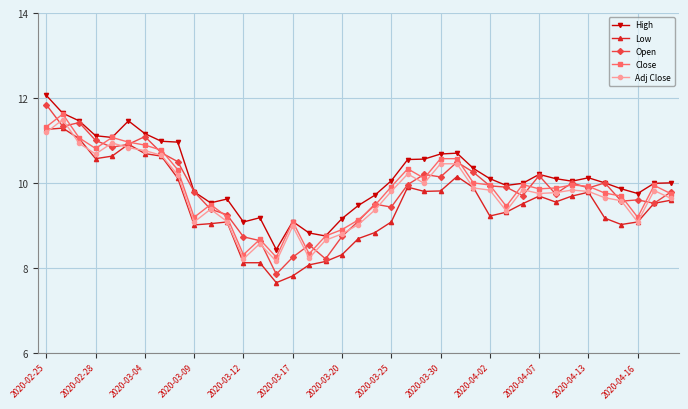

What is the lowest value of the Adj Close series?

8.2